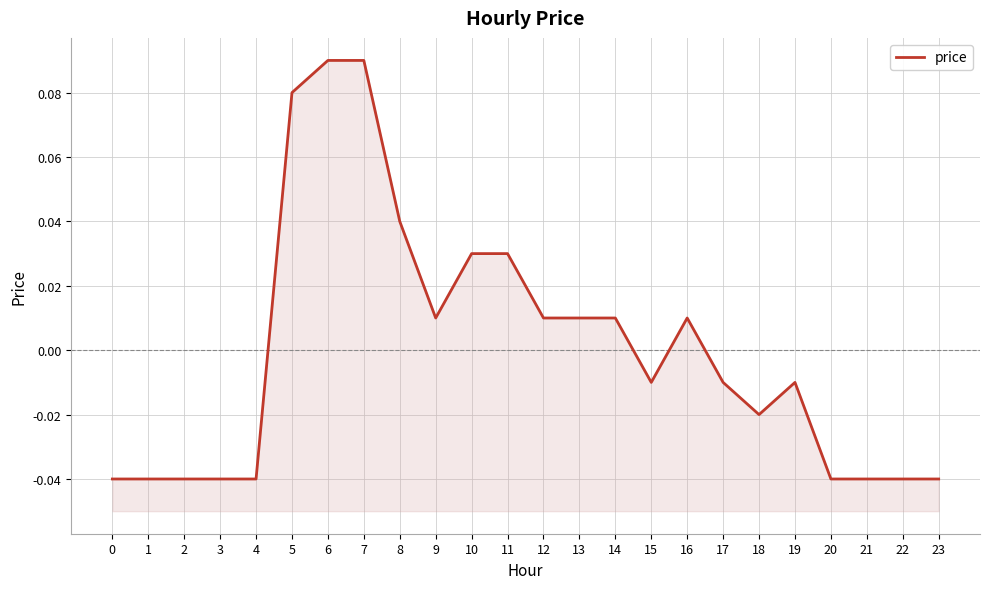

Where is the data nearest to the value 0?

9